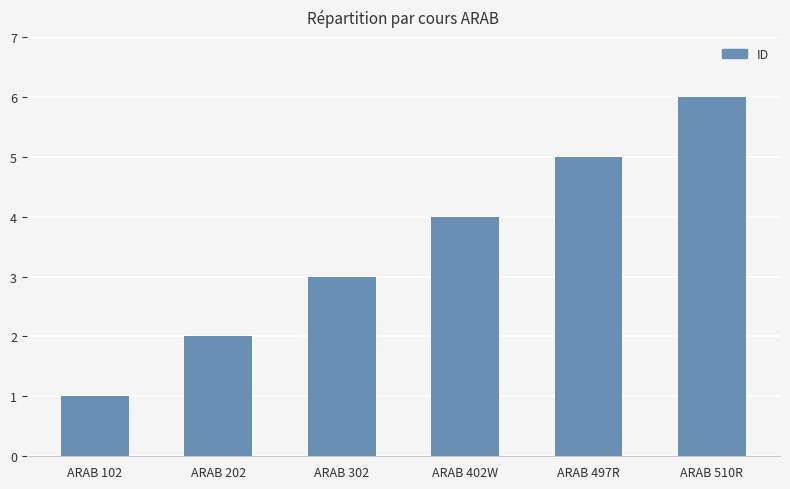

What is the sum of all values?

21